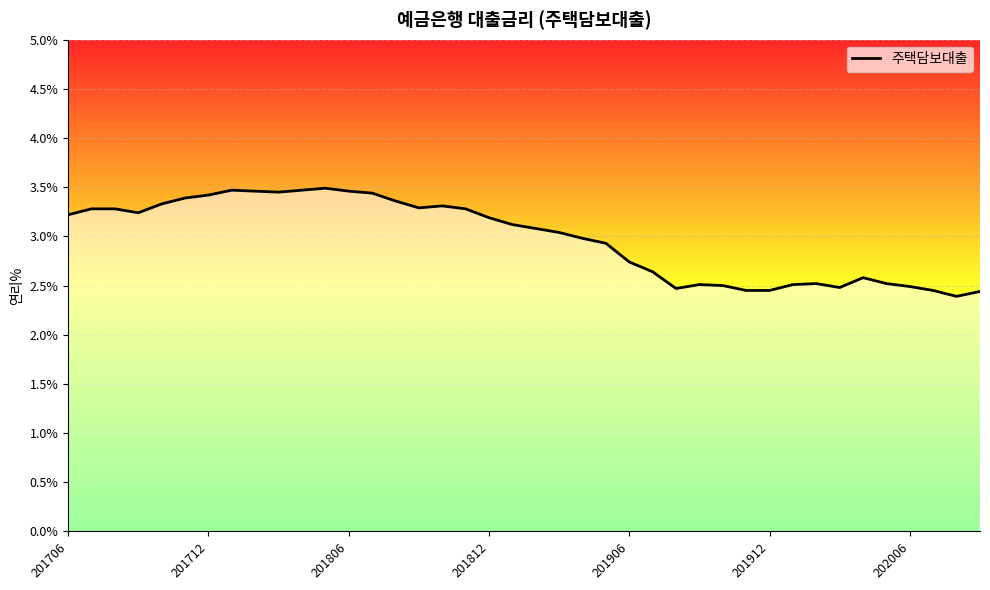

What is the smallest value displayed?

2.4